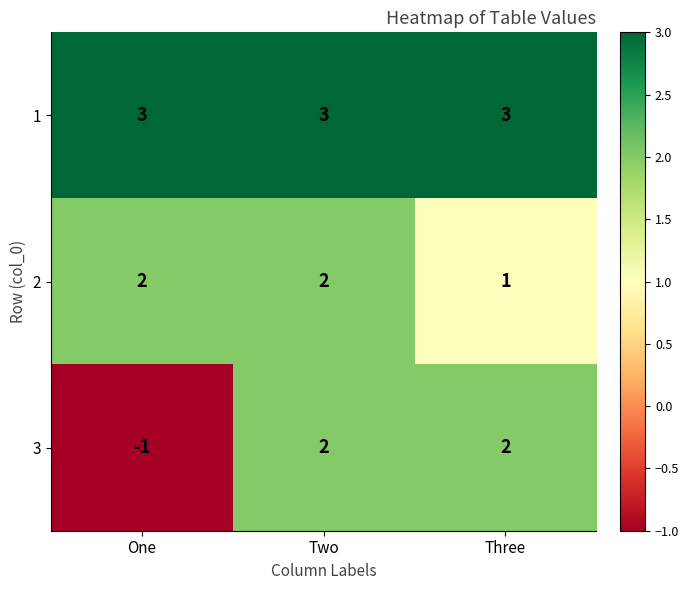

Rank the series by their average value, from highest to lowest.

1, 2, 3